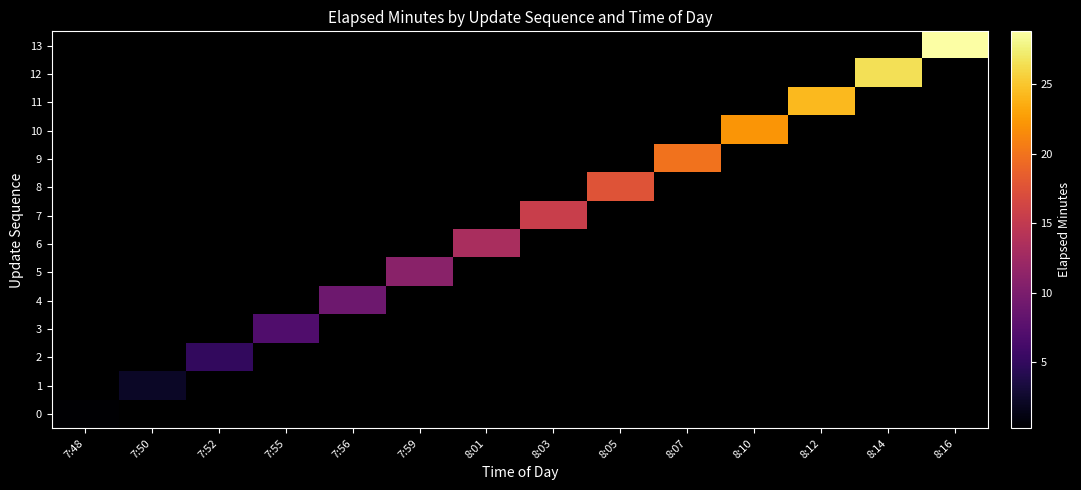

Rank the categories by 5 value from lowest to highest.

7:48, 7:50, 7:52, 7:55, 7:56, 7:59, 8:01, 8:03, 8:05, 8:07, 8:10, 8:12, 8:14, 8:16